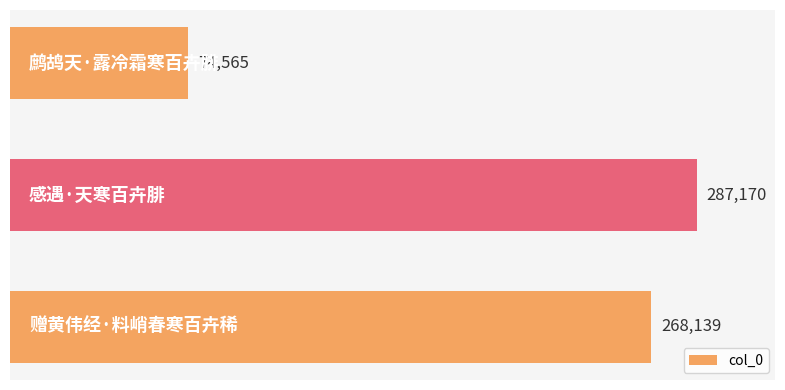

What is the average value?

209958